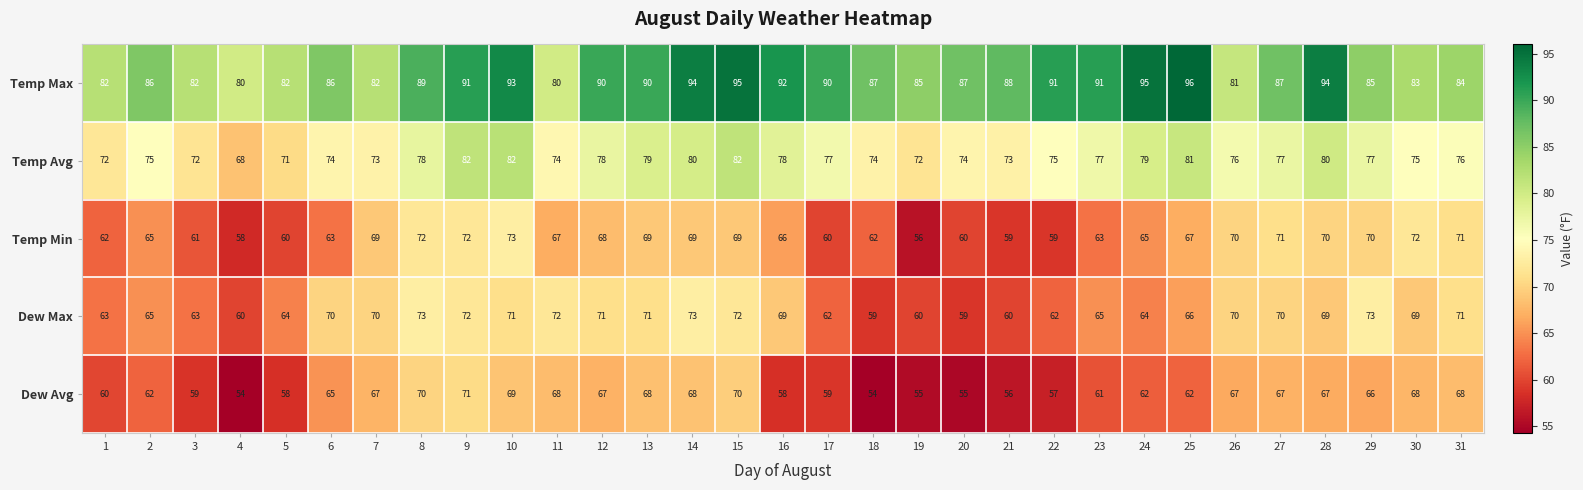

At which category does the chart reach its peak across all series?

25